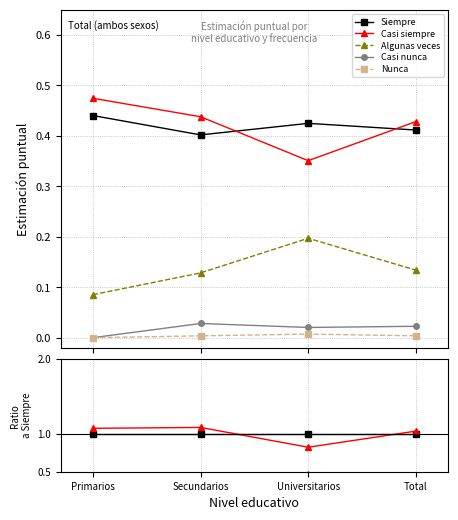

At which label is Siempre closest to 1?

Primarios